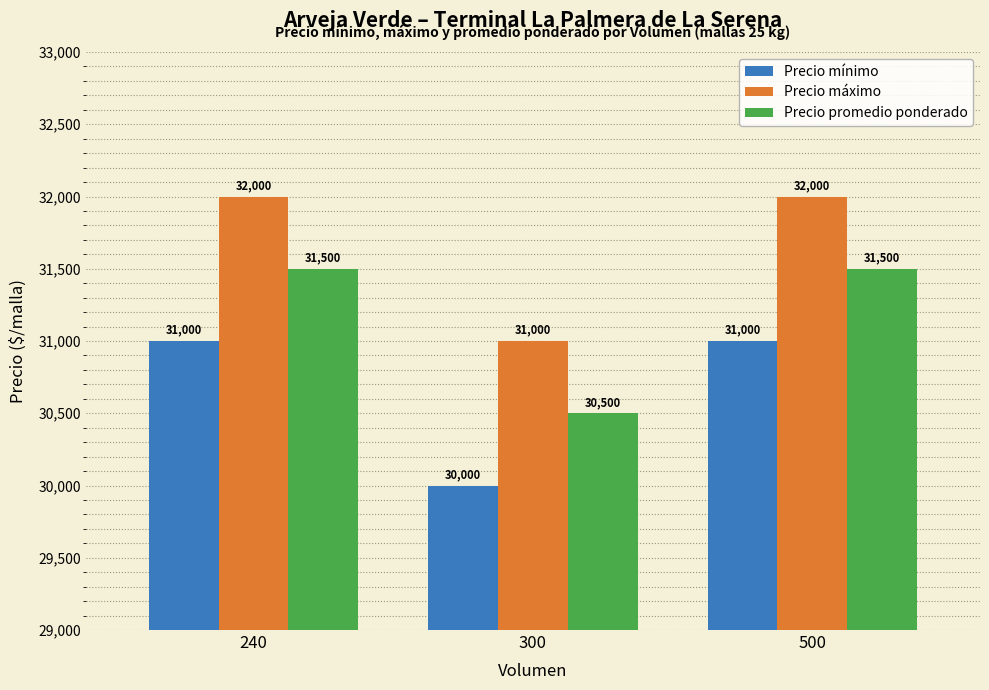

Rank the series at 300 from lowest to highest value.

Precio mínimo, Precio promedio ponderado, Precio máximo